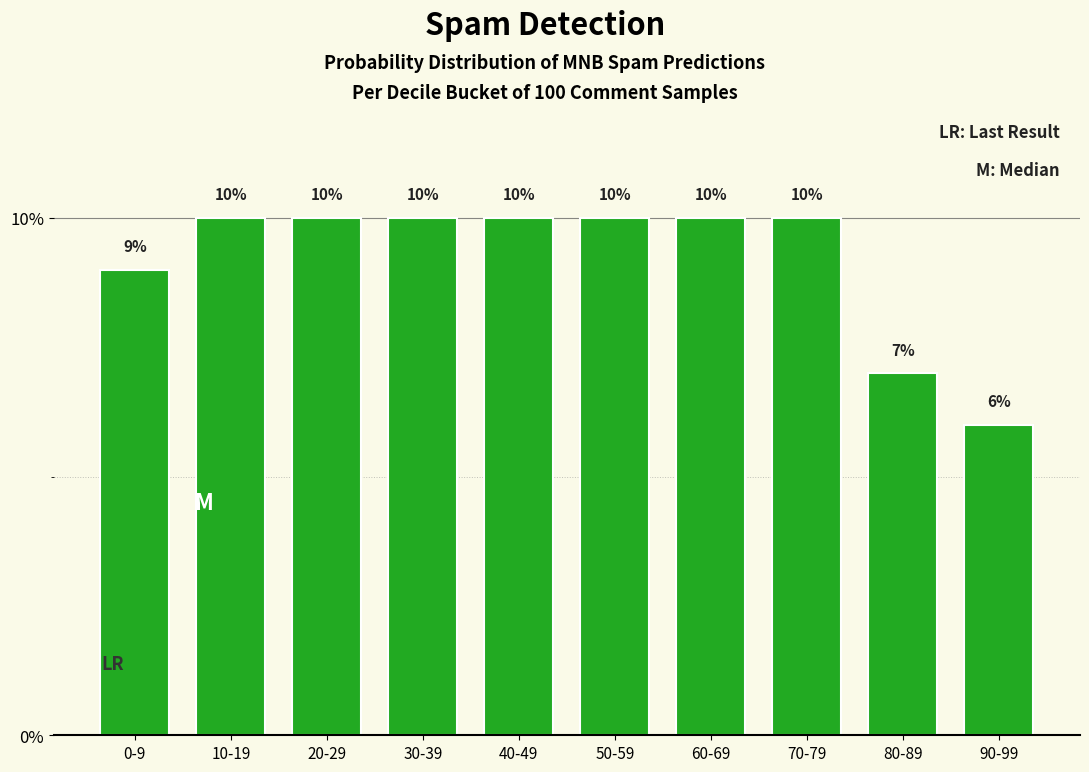

Reading left to right, transcribe all the data shown in this chart.

9.0	10.0	10.0	10.0	10.0	10.0	10.0	10.0	7.0	6.0